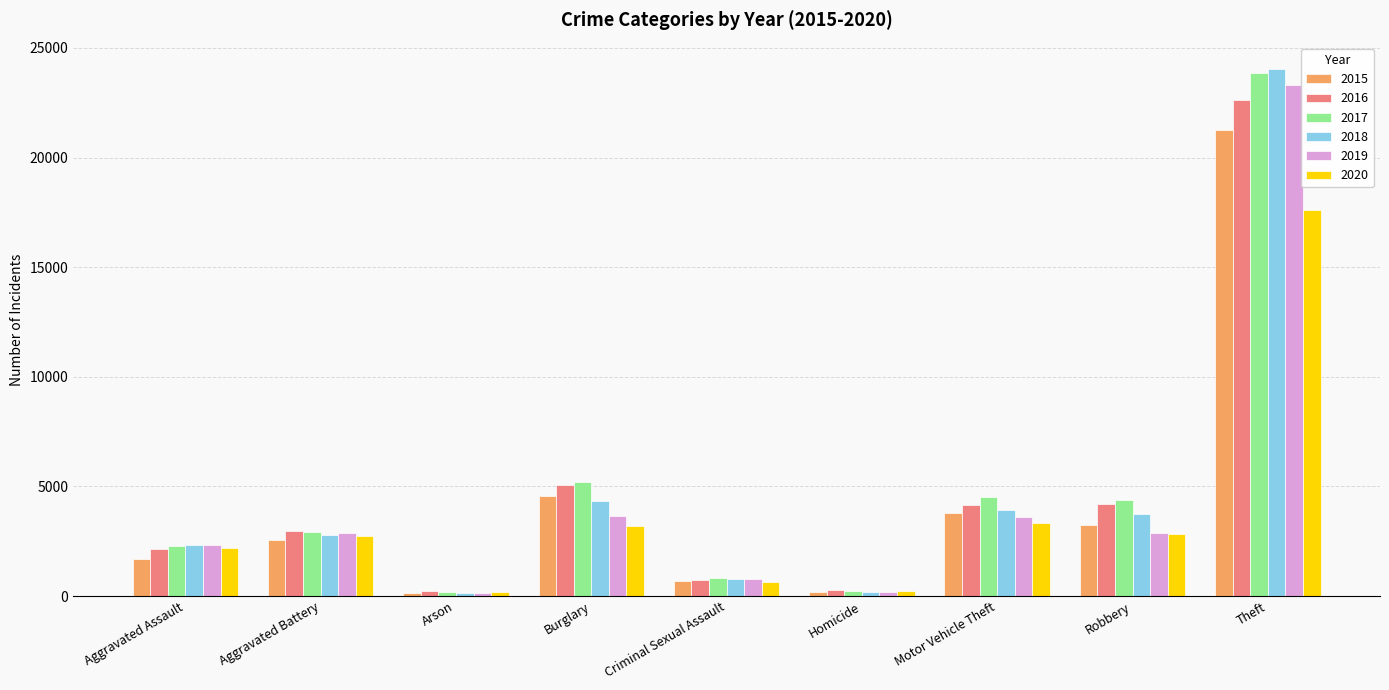

The value of 2018 at Burglary is 4341. True or false?

True